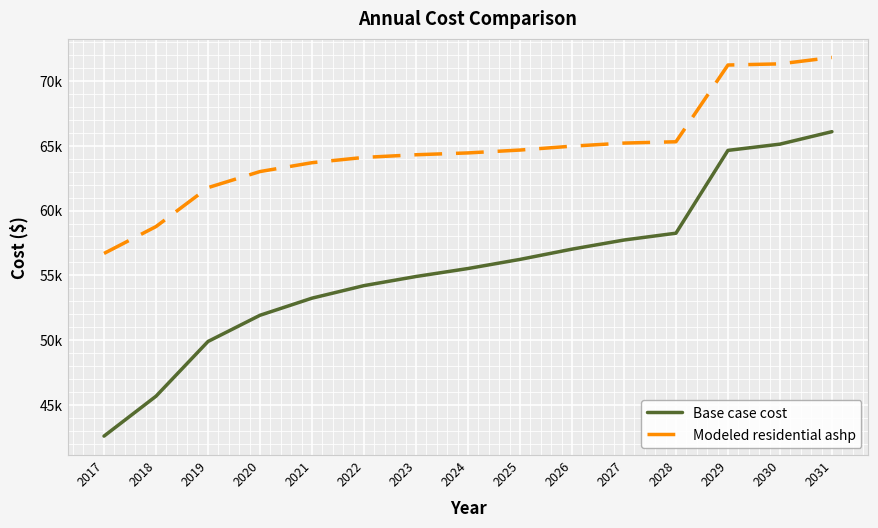

What is the difference between the maximum and minimum values in the Modeled residential ashp series?

15136.5